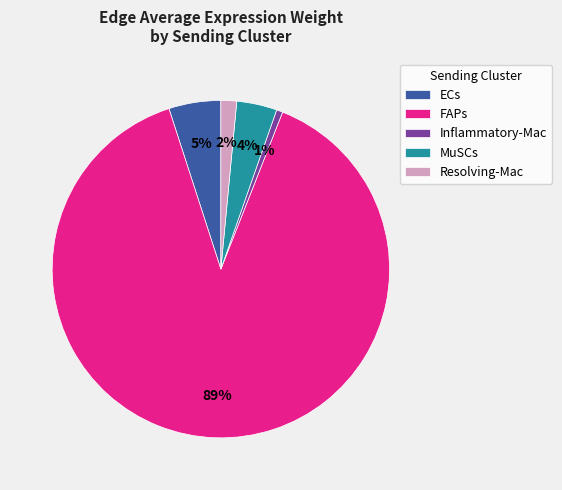

What is the largest slice in the pie chart?

FAPs